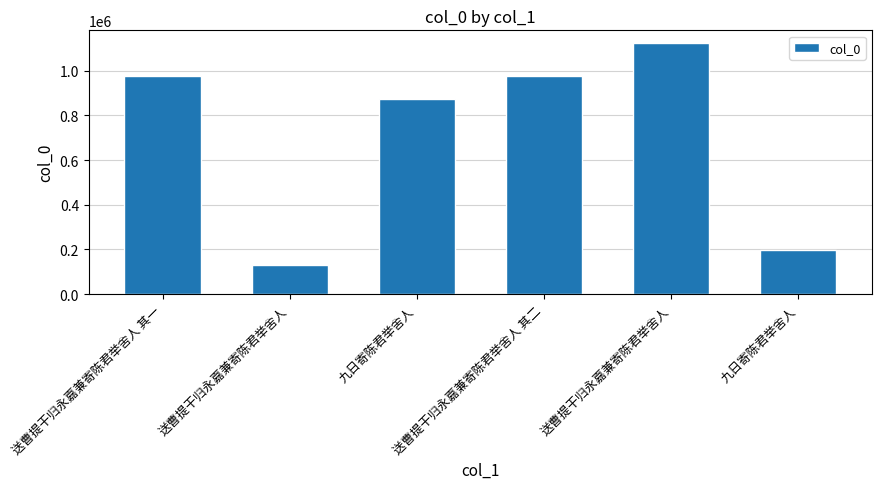

What is the difference between the values at 送曹提干归永嘉兼寄陈君举舍人 and 九日寄陈君举舍人?

66923